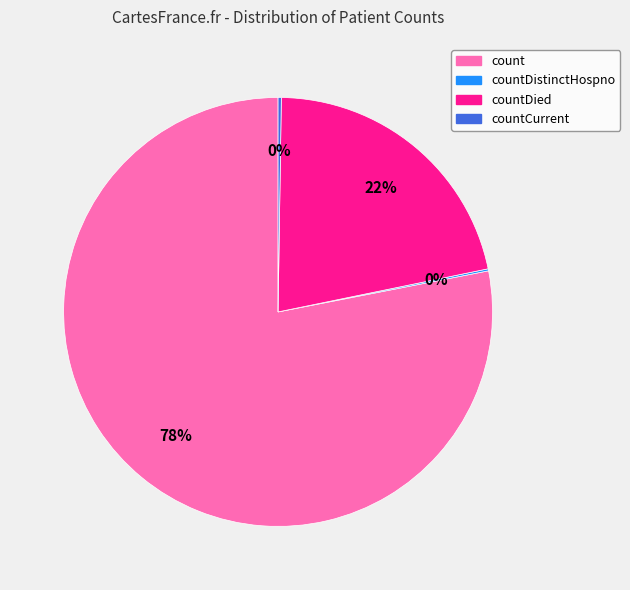

Which category accounts for the majority?

count